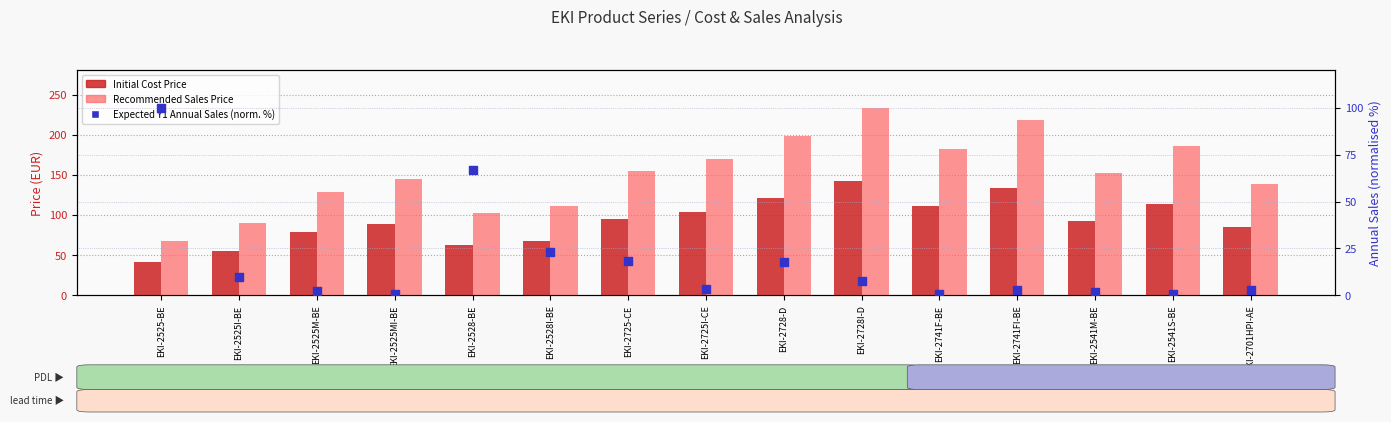

Which series has the widest spread of Y values?

Recommended Sales Price